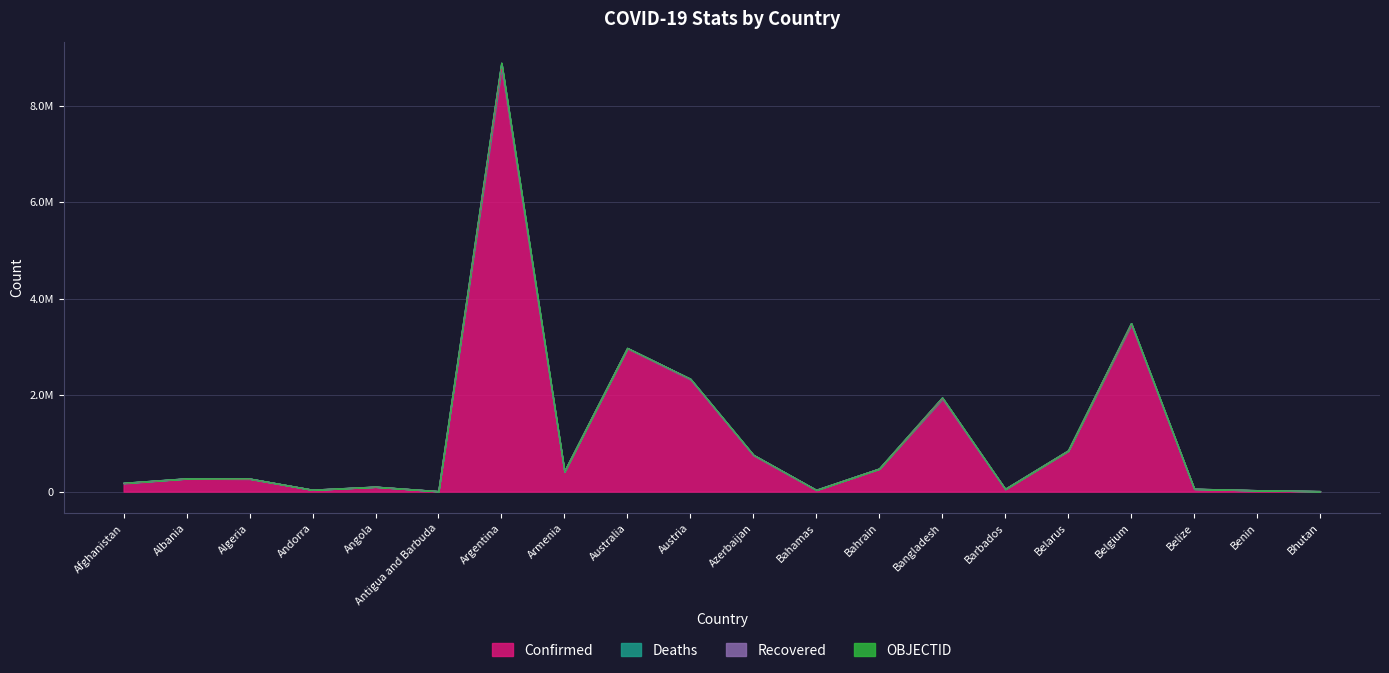

At which label does Confirmed first exceed 268491?

Argentina